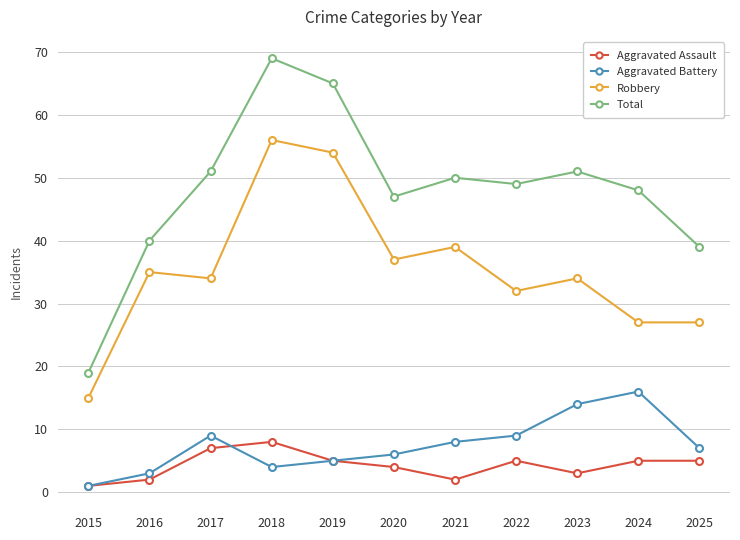

At 2020, list the series in order from smallest to largest.

Aggravated Assault, Aggravated Battery, Robbery, Total